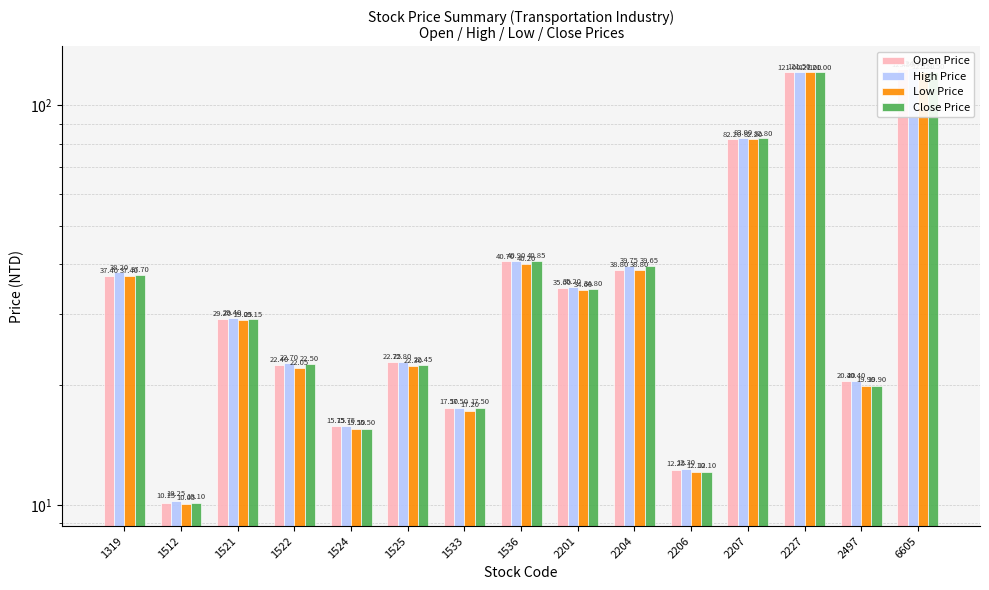

Reading left to right, what are all the values shown in this chart?

Open Price: 37.4	10.2	29.2	22.4	15.8	22.8	17.5	40.7	35.0	38.8	12.2	82.2	121.0	20.4	123.5
High Price: 38.2	10.2	29.4	22.7	15.8	22.8	17.5	40.9	35.2	39.8	12.3	83.0	121.5	20.4	124.0
Low Price: 37.4	10.1	29.1	22.1	15.5	22.3	17.2	40.2	34.6	38.8	12.1	82.2	121.0	19.9	121.5
Close Price: 37.7	10.1	29.1	22.5	15.5	22.4	17.5	40.9	34.8	39.6	12.1	82.8	121.0	19.9	121.5